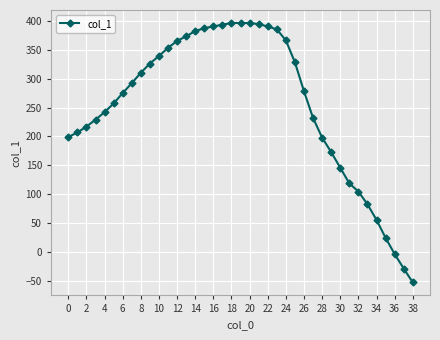

What is the maximum value shown in the chart?

396